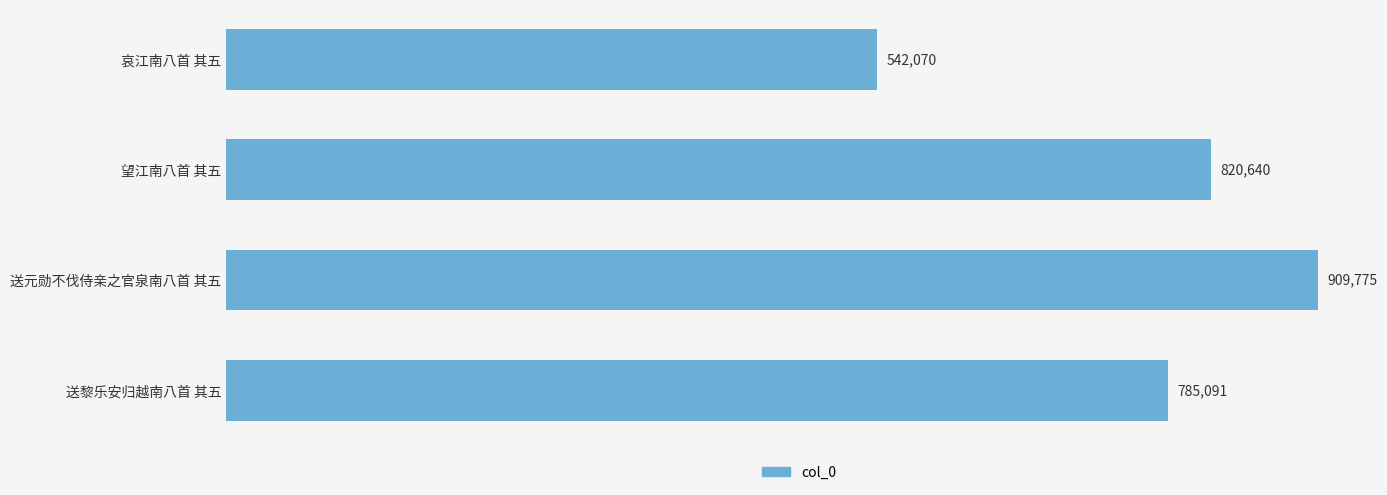

Where is the data nearest to the value 725922?

送黎乐安归越南八首 其五